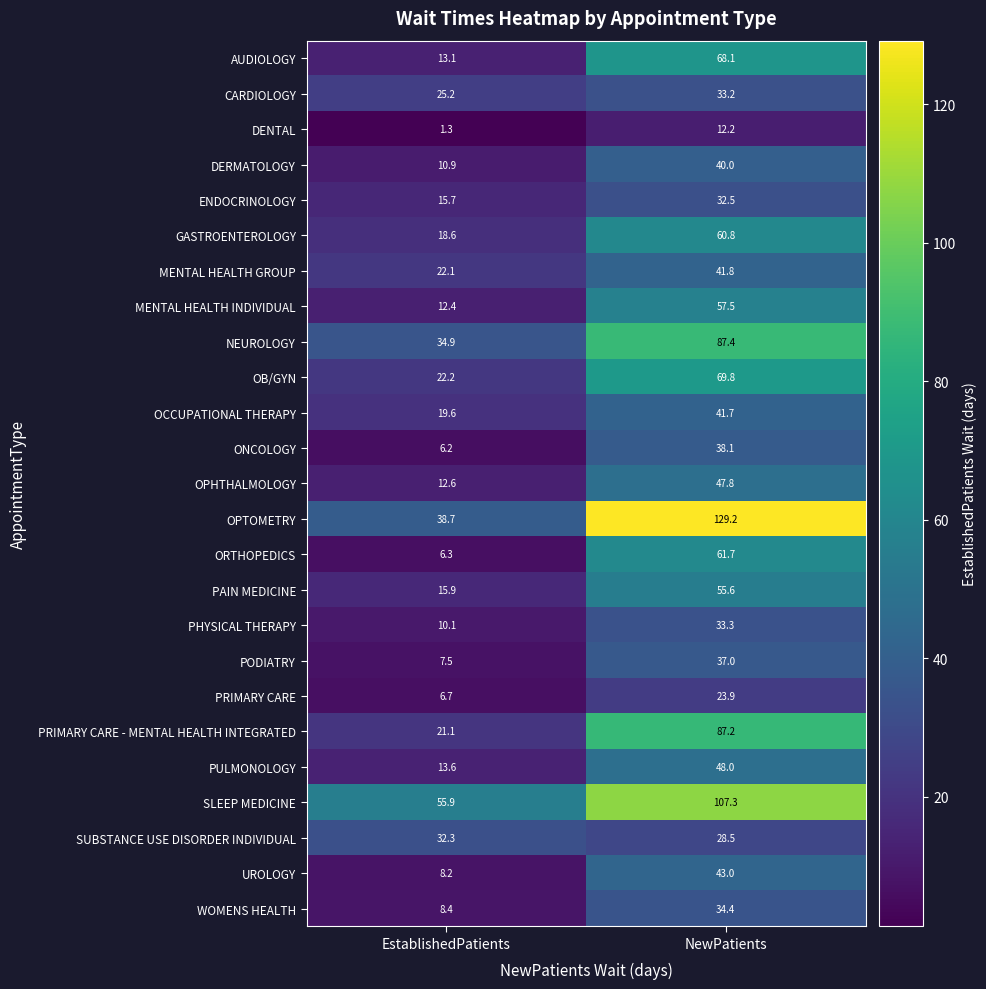

Rank the series by their maximum value, from lowest to highest.

DENTAL, PRIMARY CARE, SUBSTANCE USE DISORDER INDIVIDUAL, ENDOCRINOLOGY, CARDIOLOGY, PHYSICAL THERAPY, WOMENS HEALTH, PODIATRY, ONCOLOGY, DERMATOLOGY, OCCUPATIONAL THERAPY, MENTAL HEALTH GROUP, UROLOGY, OPHTHALMOLOGY, PULMONOLOGY, PAIN MEDICINE, MENTAL HEALTH INDIVIDUAL, GASTROENTEROLOGY, ORTHOPEDICS, AUDIOLOGY, OB/GYN, PRIMARY CARE - MENTAL HEALTH INTEGRATED, NEUROLOGY, SLEEP MEDICINE, OPTOMETRY